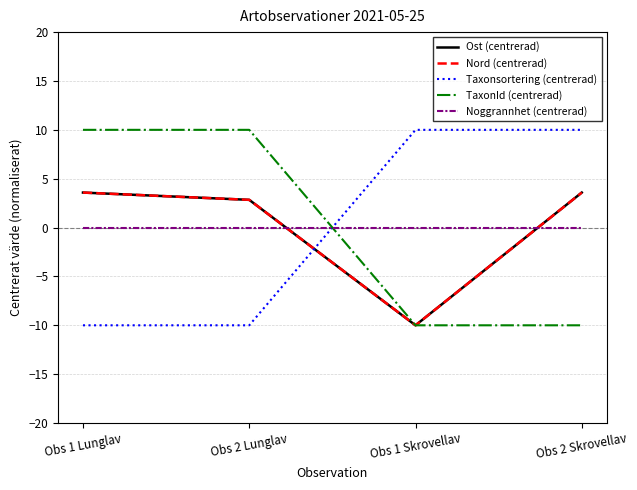

What position from the left is Obs 1 Skrovellav?

3